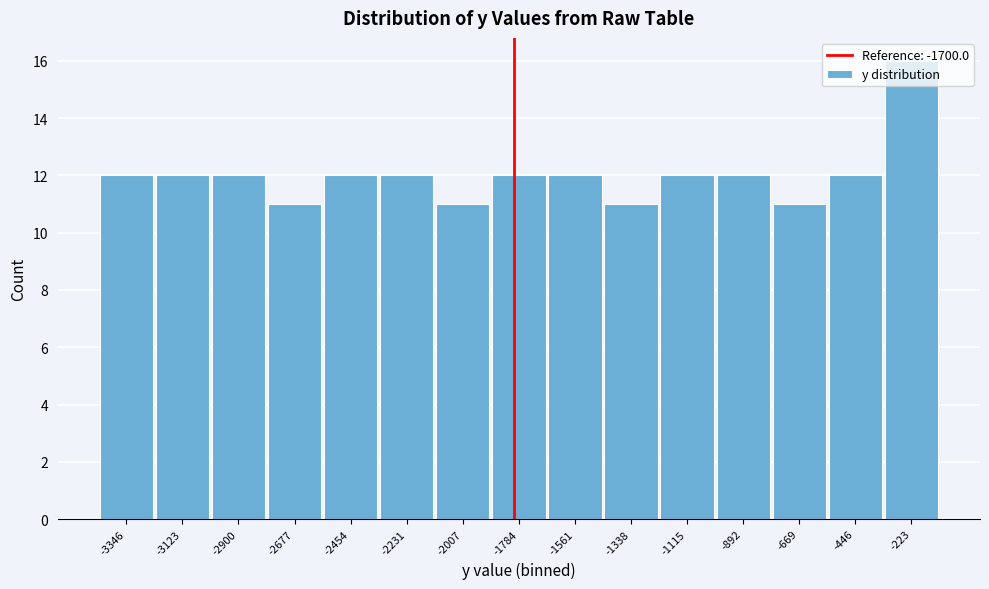

What is the value of the 3rd bar from the left?

12